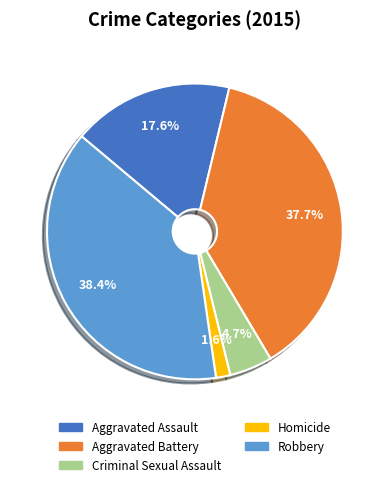

To the nearest percent, what percentage of the pie is Criminal Sexual Assault?

5%